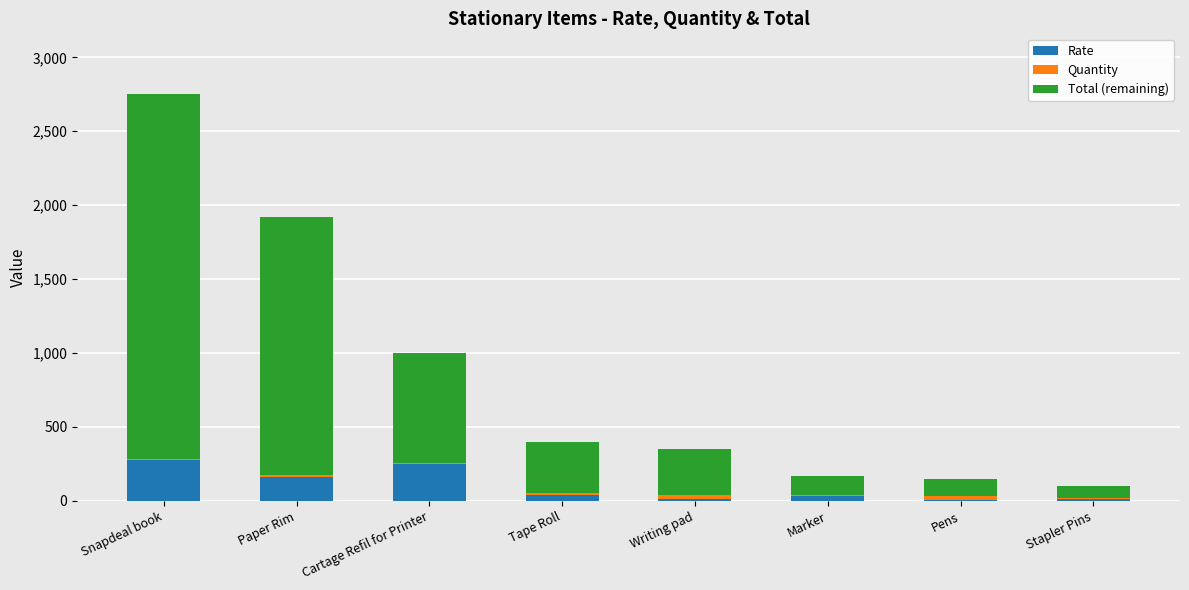

What is the highest value of the Rate series?

275